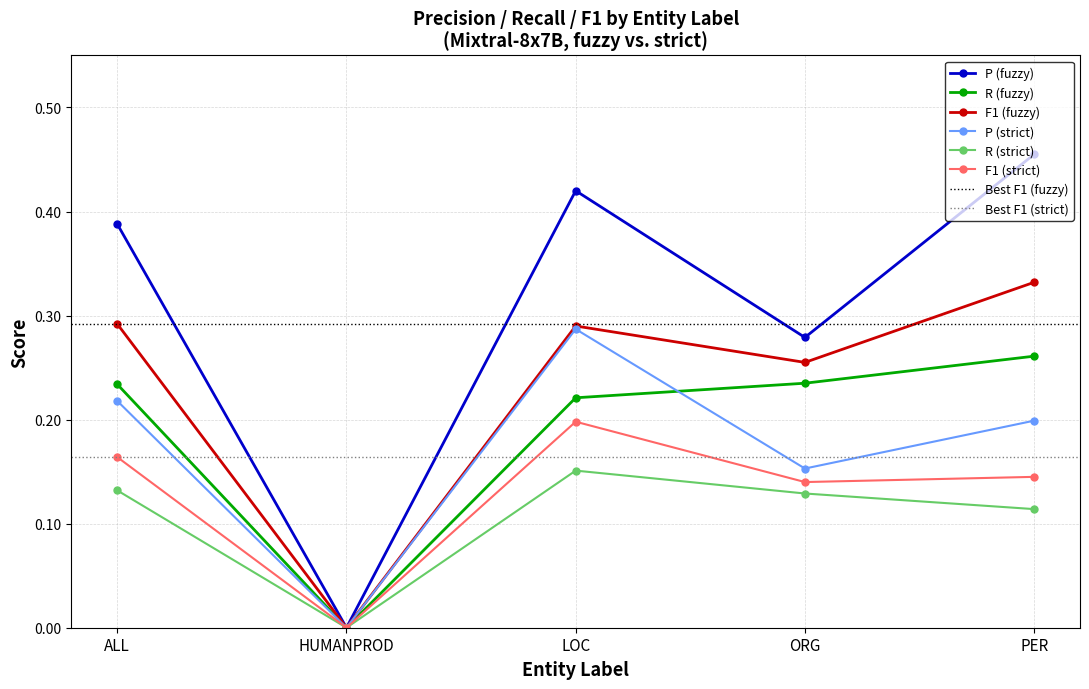

What are all the series names shown in the legend?

P (fuzzy), R (fuzzy), F1 (fuzzy), P (strict), R (strict), F1 (strict)